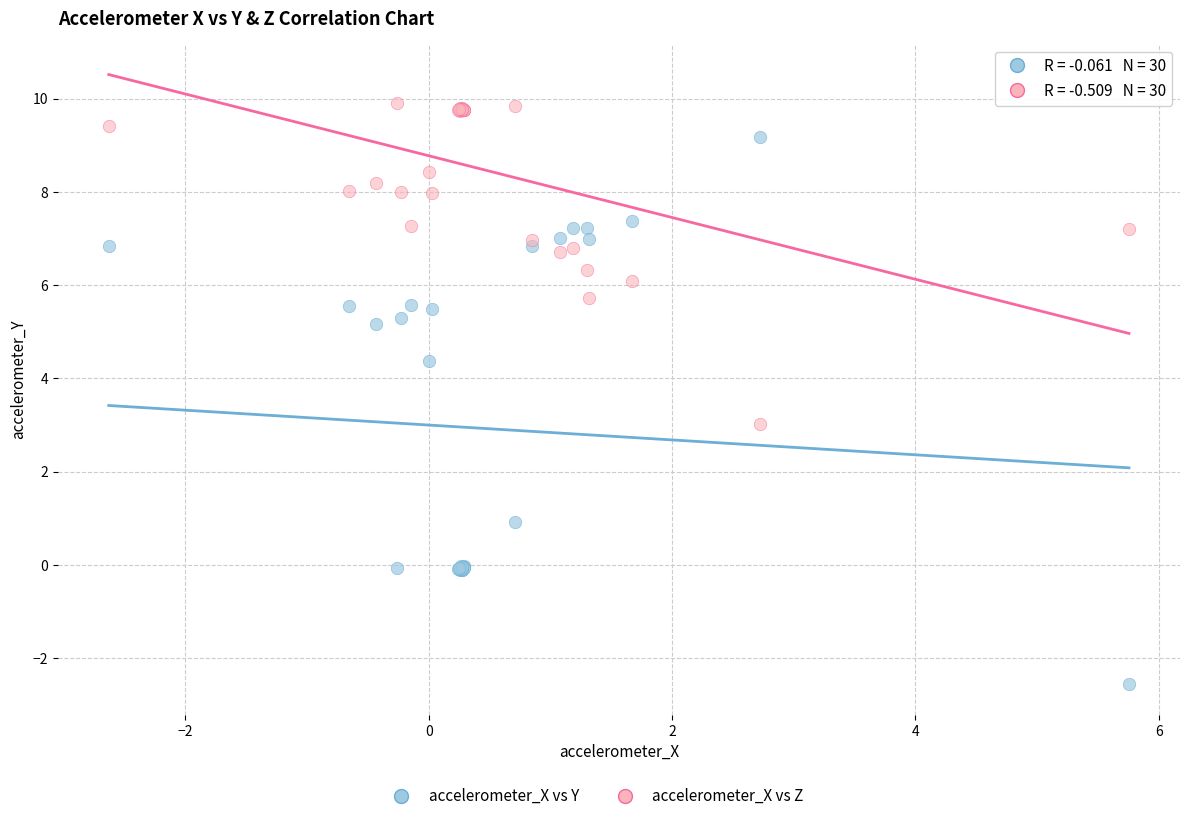

Which series has the largest Y range (max minus min)?

accelerometer_X vs Y